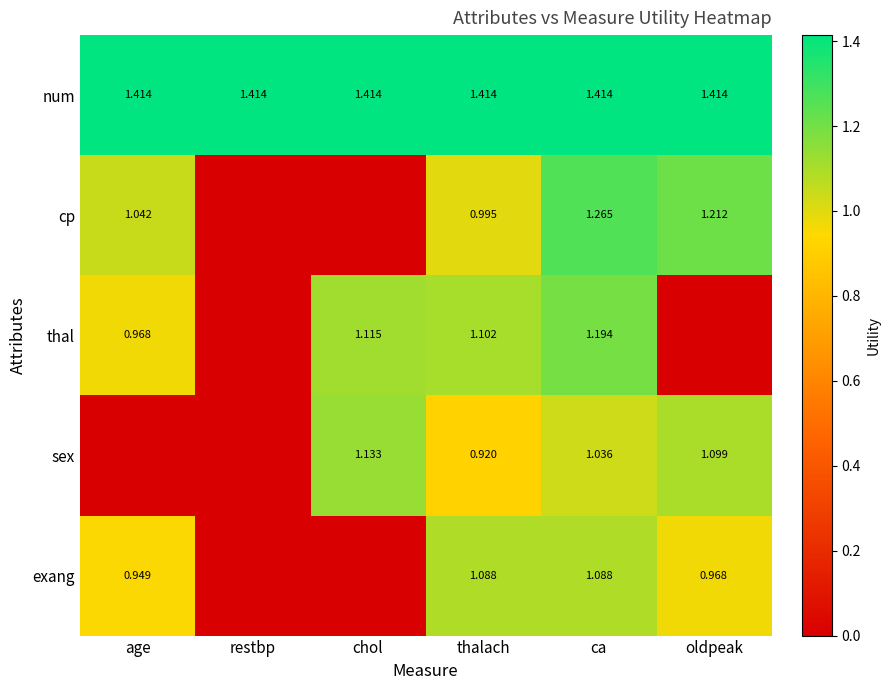

At ca, list the series in order from smallest to largest.

sex, exang, thal, cp, num